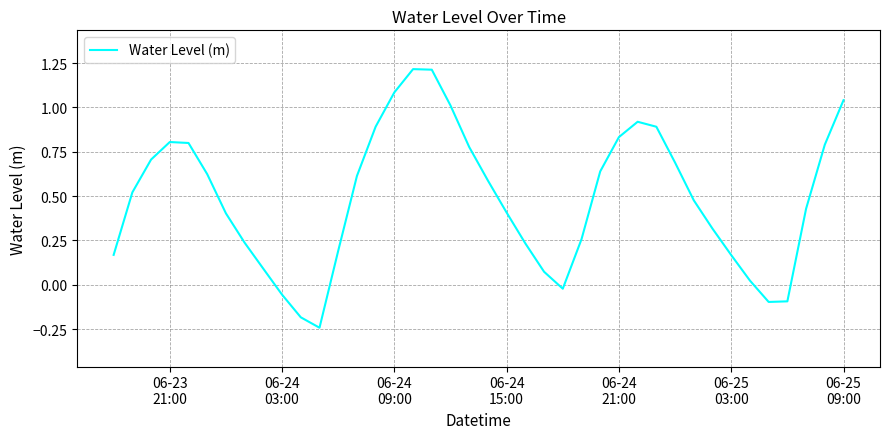

What is the difference between the maximum and minimum values?

1.5